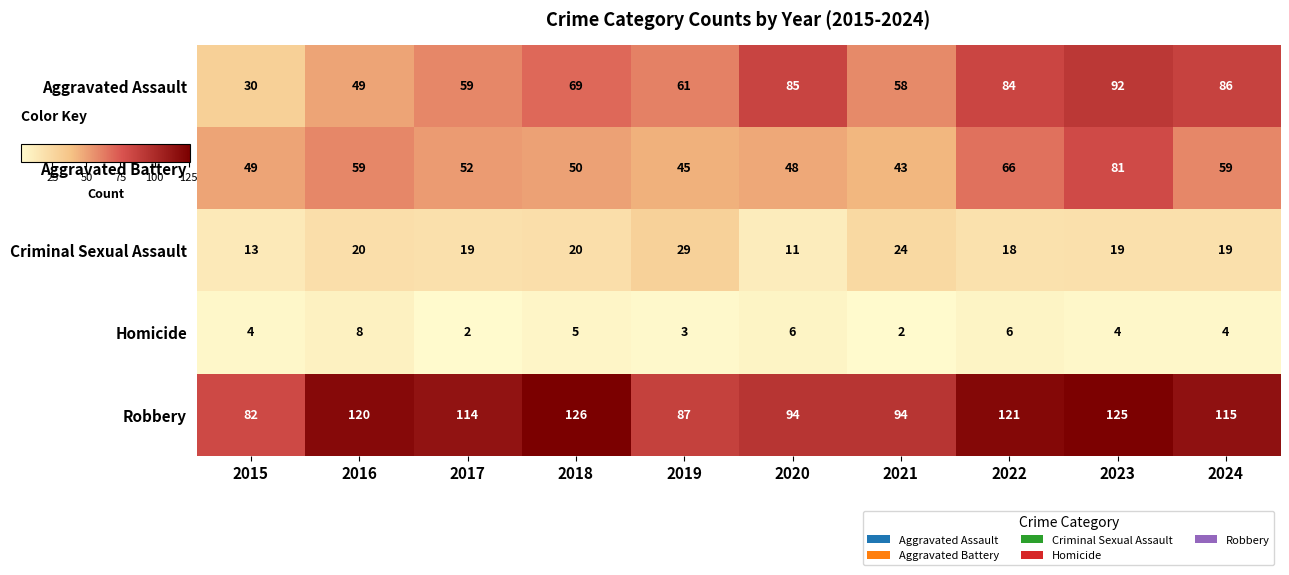

At 2017, list the series in order from smallest to largest.

Homicide, Criminal Sexual Assault, Aggravated Battery, Aggravated Assault, Robbery